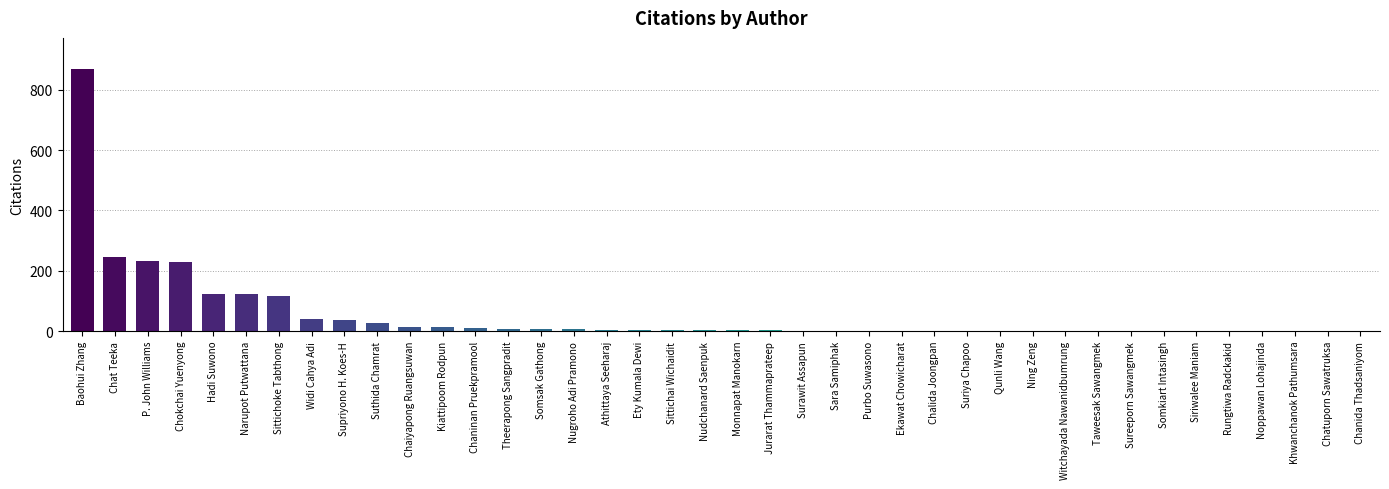

What is the change in value from Sittichoke Tabthong to Chanida Thadsaniyom?

-117